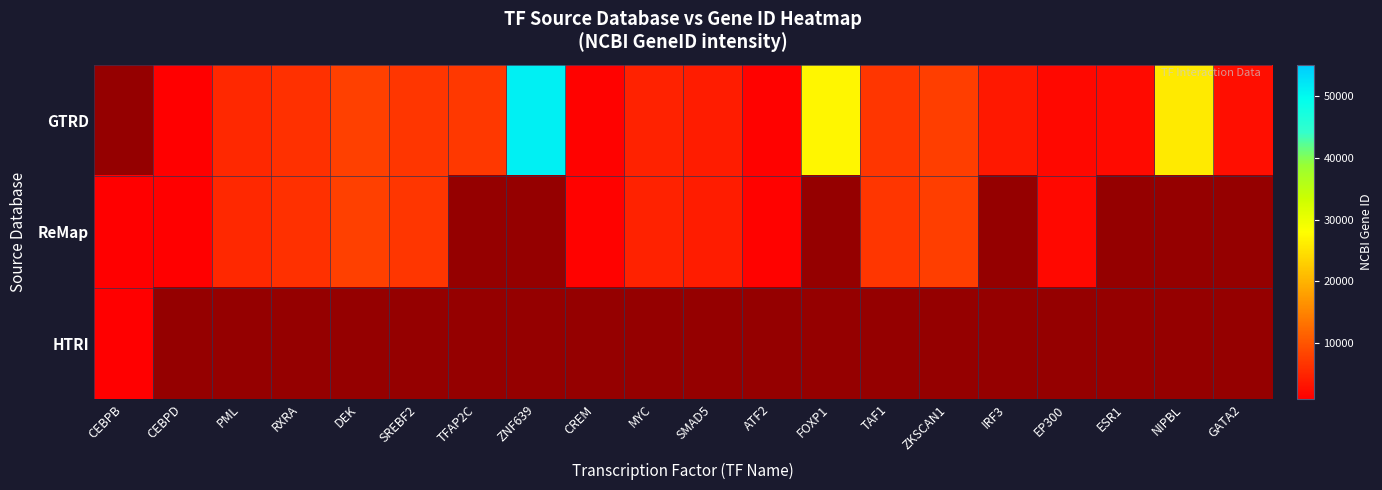

How many series are shown in this chart?

3